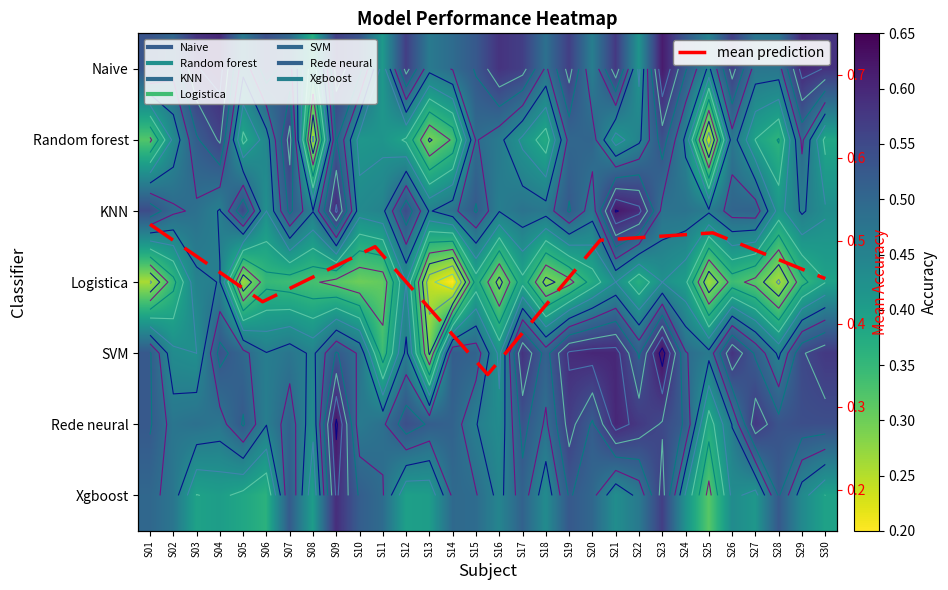

Which label corresponds to the smallest value in the chart?

S14